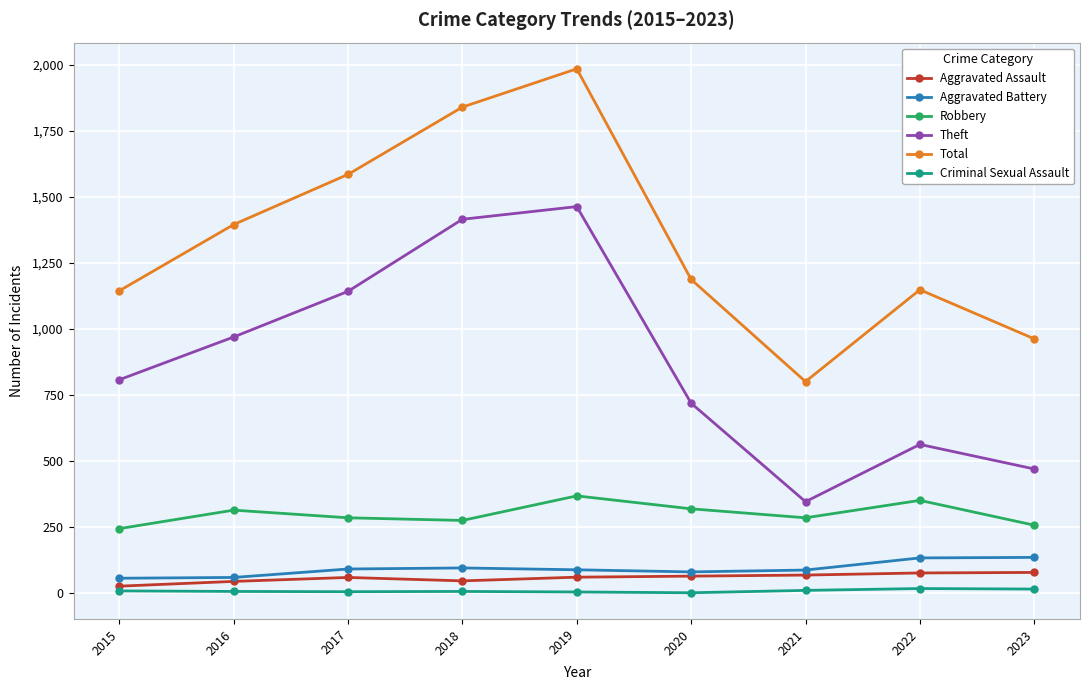

What is the sum of all Theft values?

7899